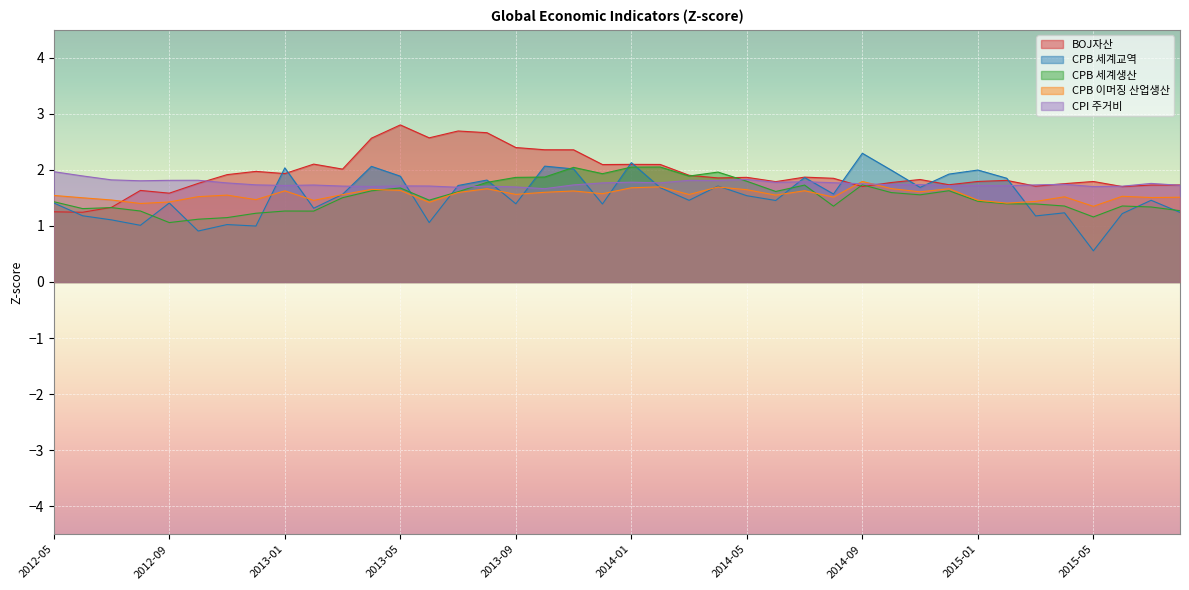

What is the label of the 4th point from the left?

2012-08